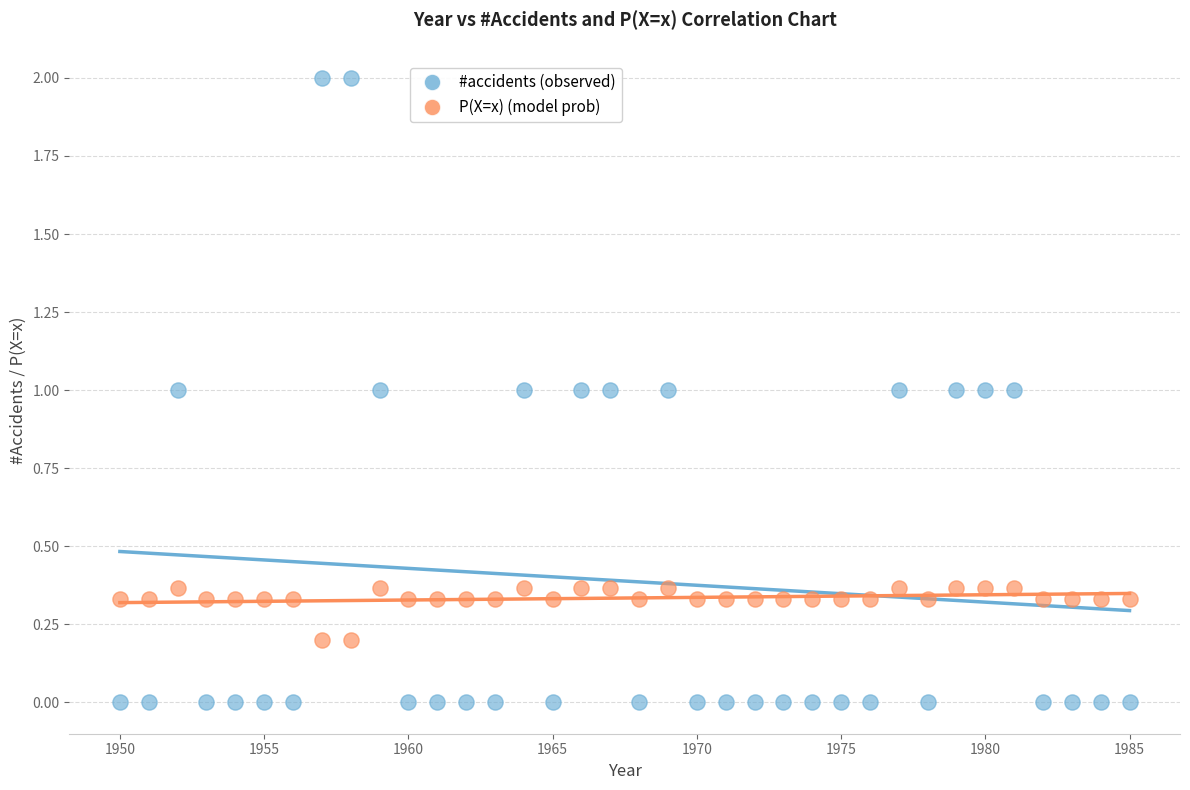

Which series reaches the minimum Y coordinate?

#accidents (observed)